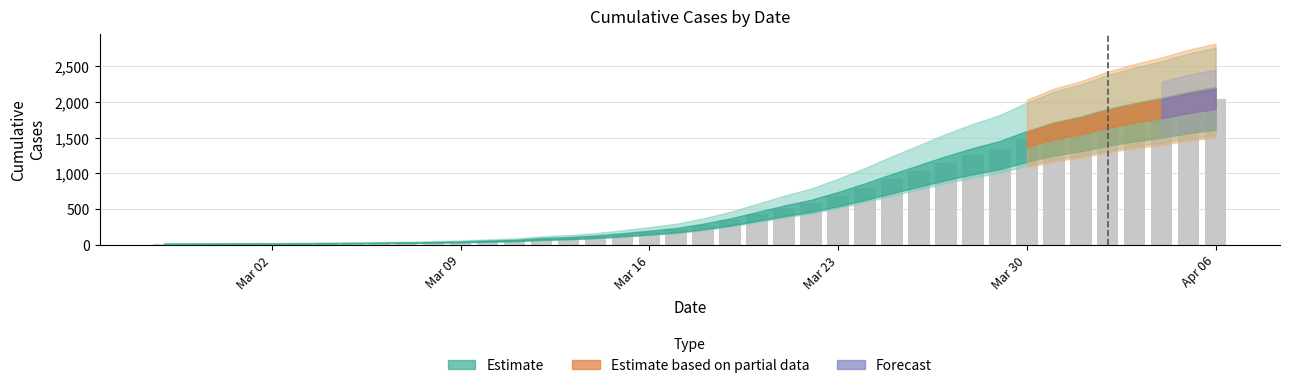

What is the greatest value displayed?

2049